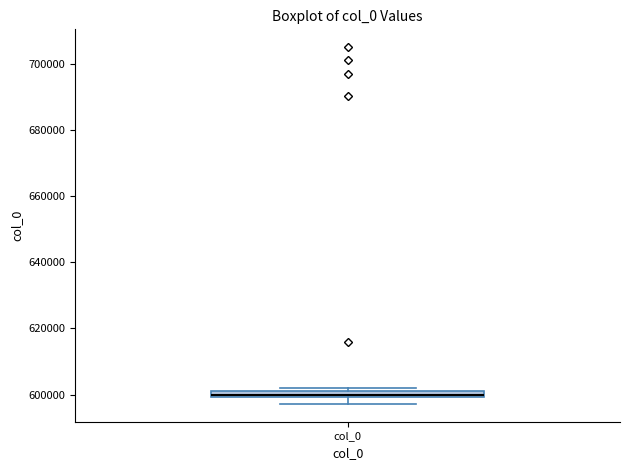

Where is the upper edge of the box for col_0 on the y-axis? The values are not printed on the chart, so give them approximately, as read against the axis.

602000